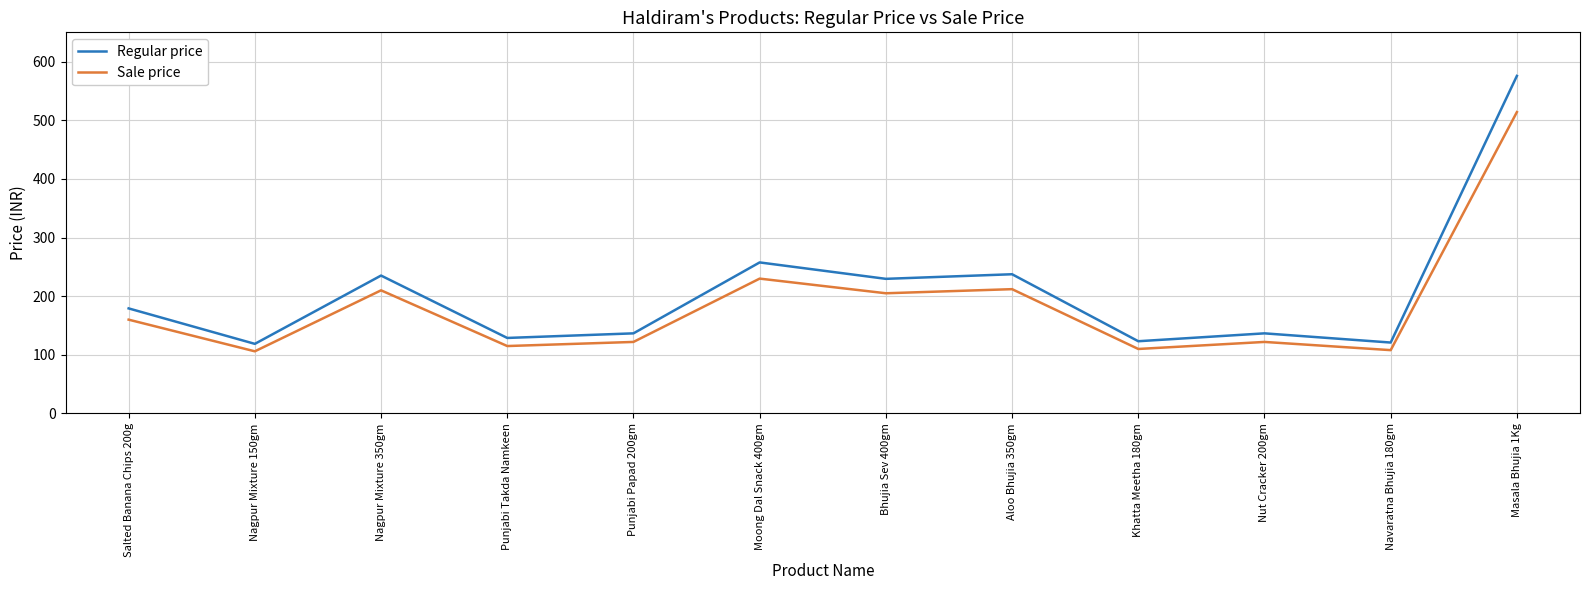

At which label is Regular price closest to 347?

Moong Dal Snack 400gm